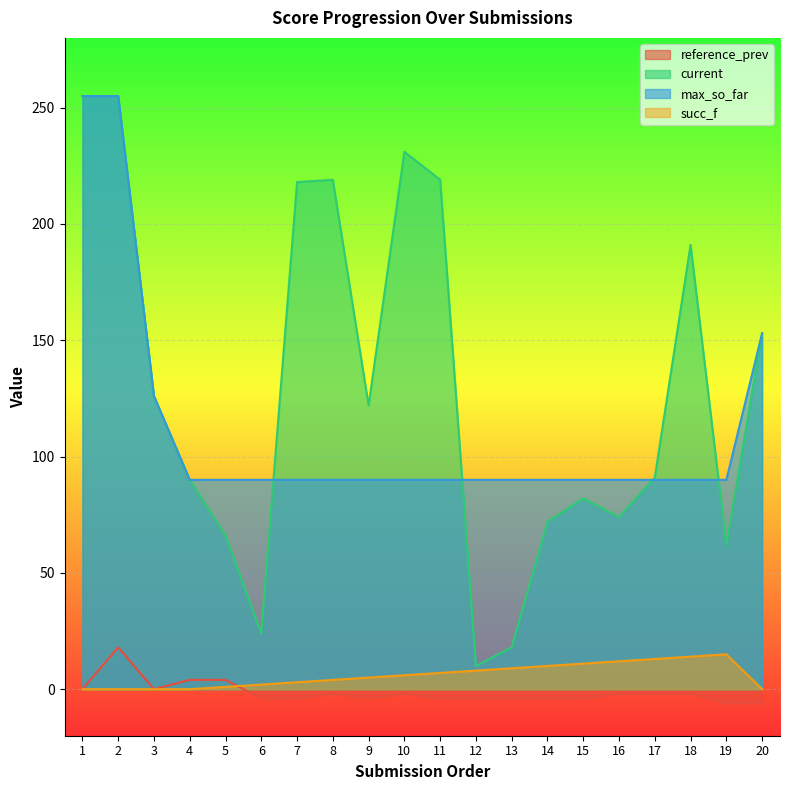

List the series in order of their peak value, highest first.

current, max_so_far, reference_prev, succ_f